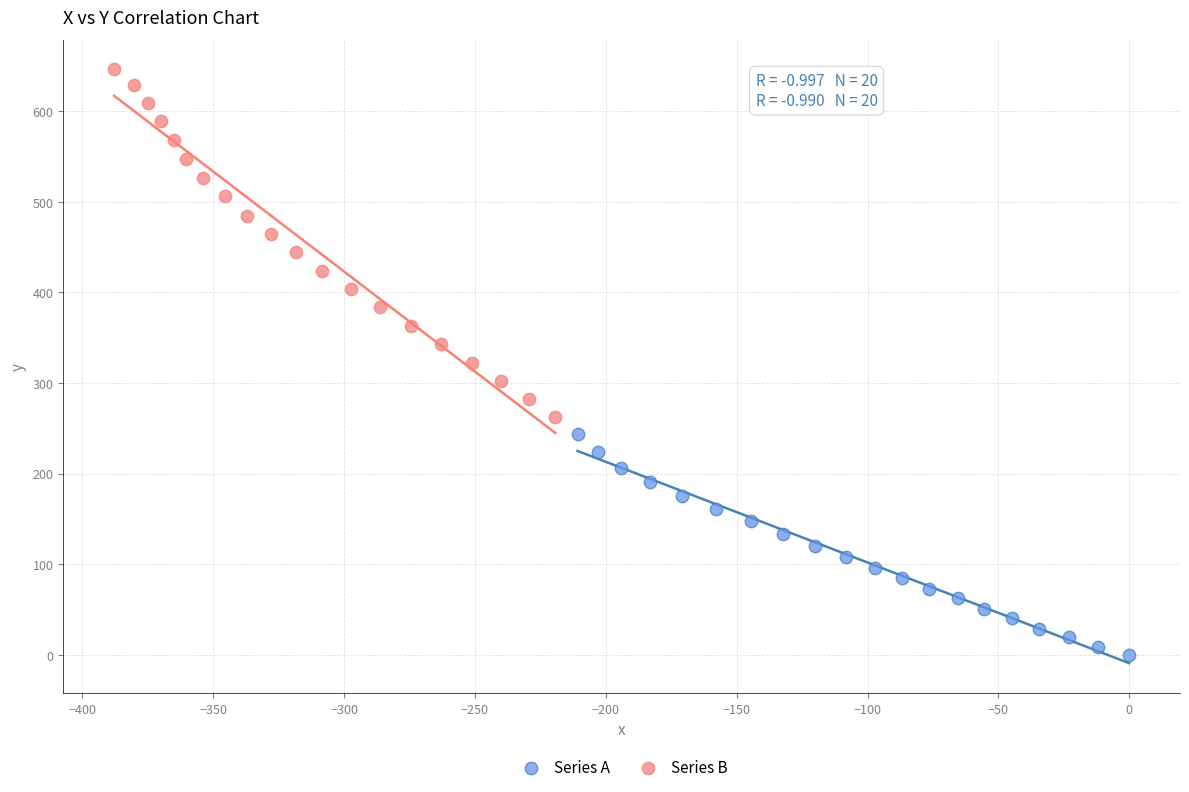

Which series reaches the maximum Y coordinate?

Series B